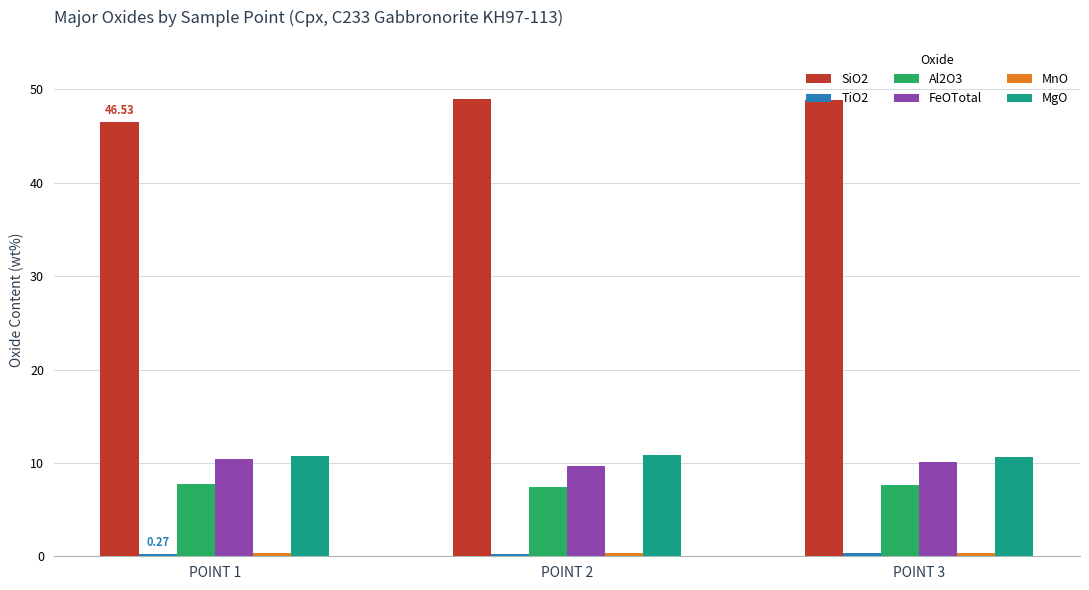

What is the maximum value for SiO2?

48.9